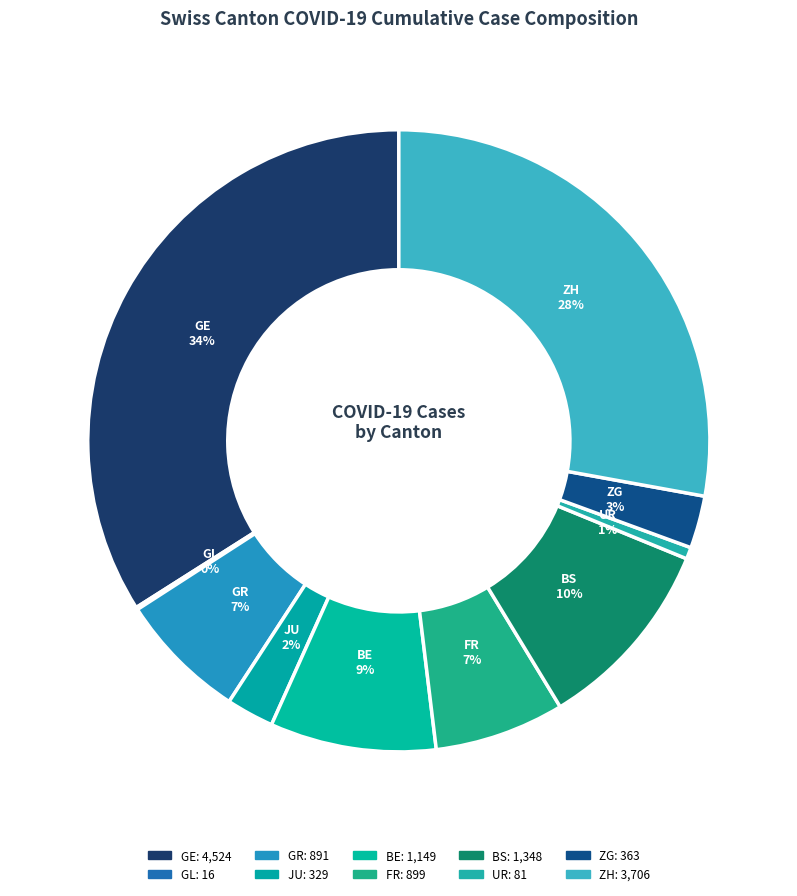

How many segments does this pie chart have?

10